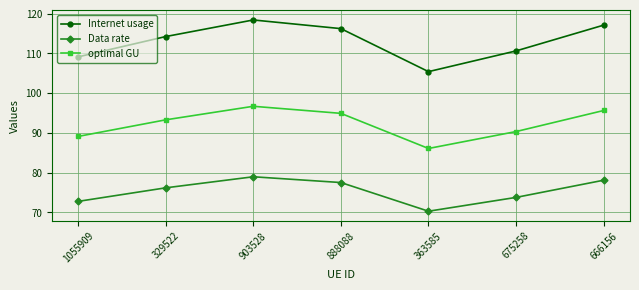

The Data rate series shows 36.8 at 666156. True or false?

False